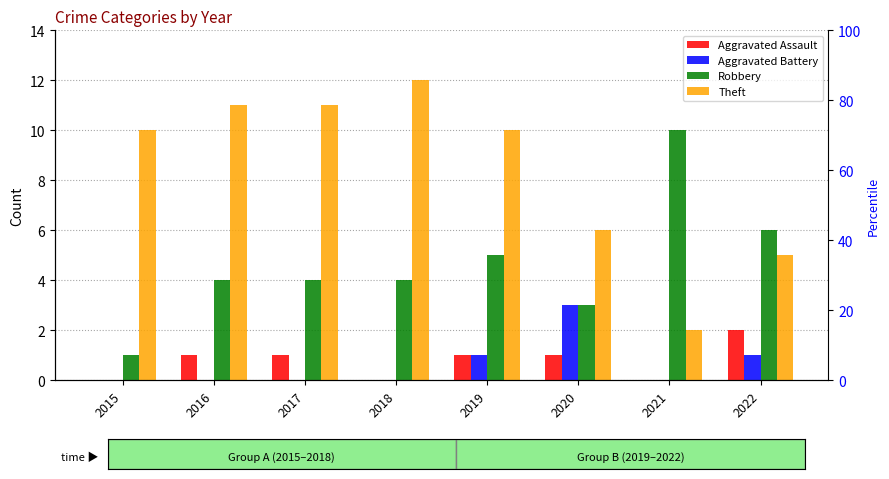

Which series changed the most between 2018 and 2022?

Theft